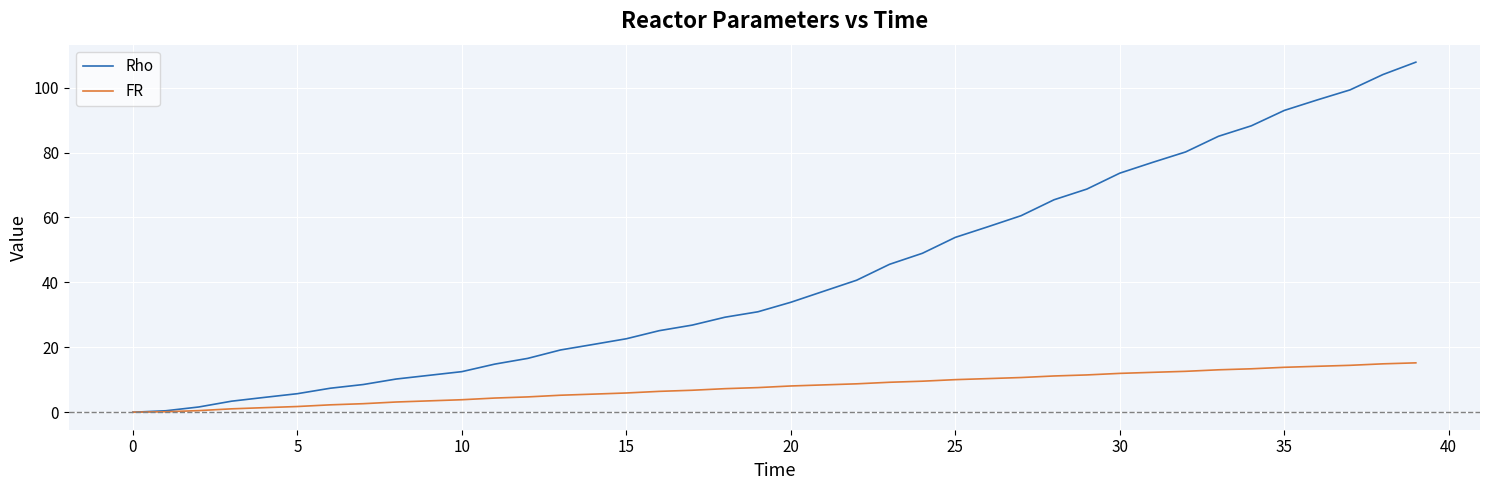

What is the greatest value displayed?

107.8